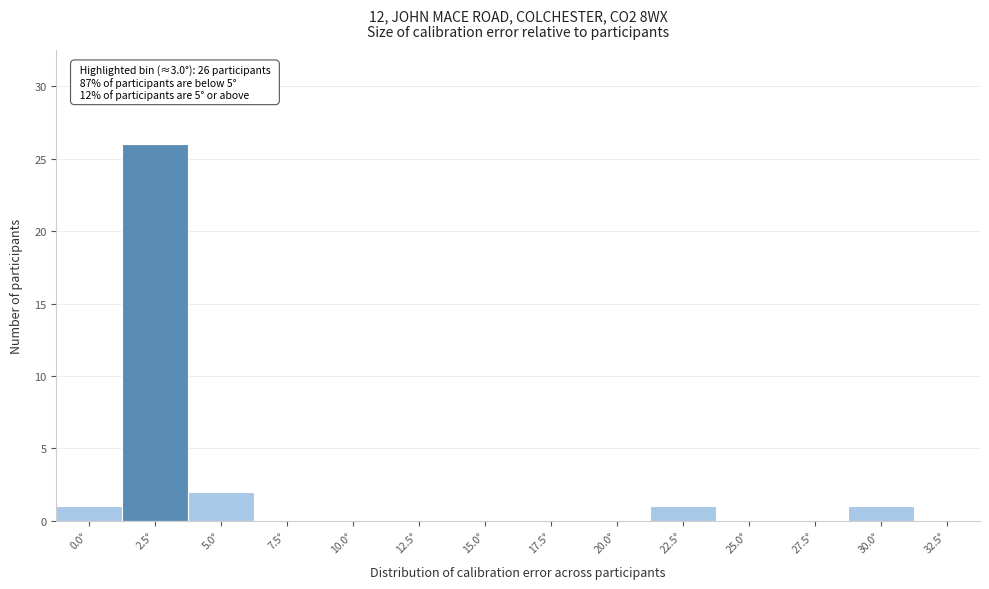

Reading left to right, transcribe all the data shown in this chart.

0.0°=1	2.5°=26	5.0°=2	7.5°=0	10.0°=0	12.5°=0	15.0°=0	17.5°=0	20.0°=0	22.5°=1	25.0°=0	27.5°=0	30.0°=1	32.5°=0